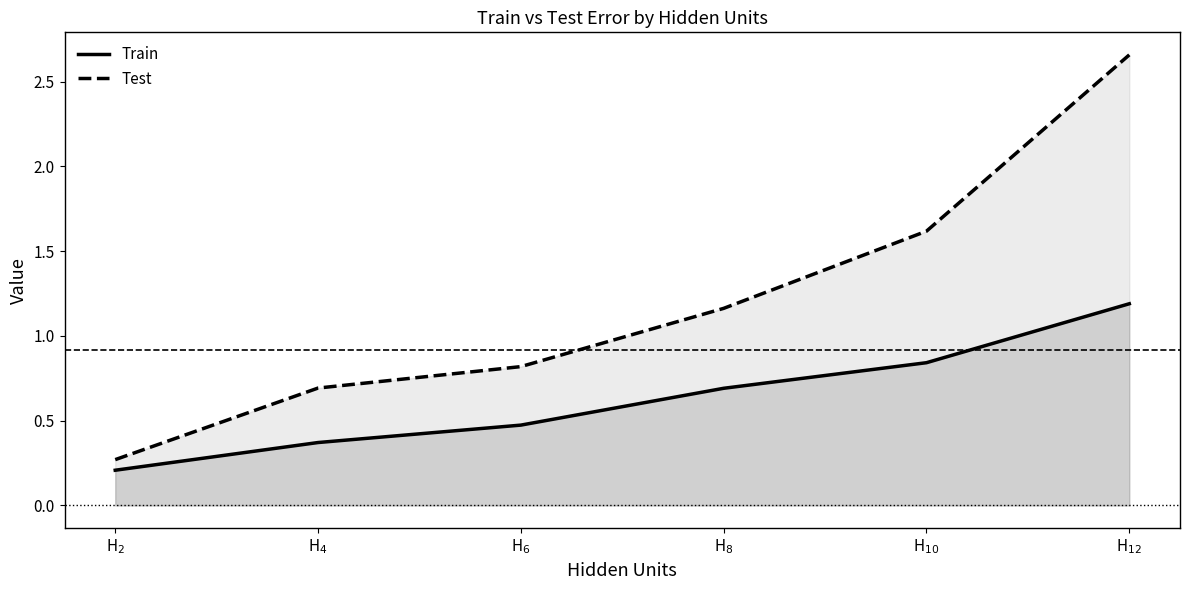

Rank the series by their average value, from lowest to highest.

Train, Test